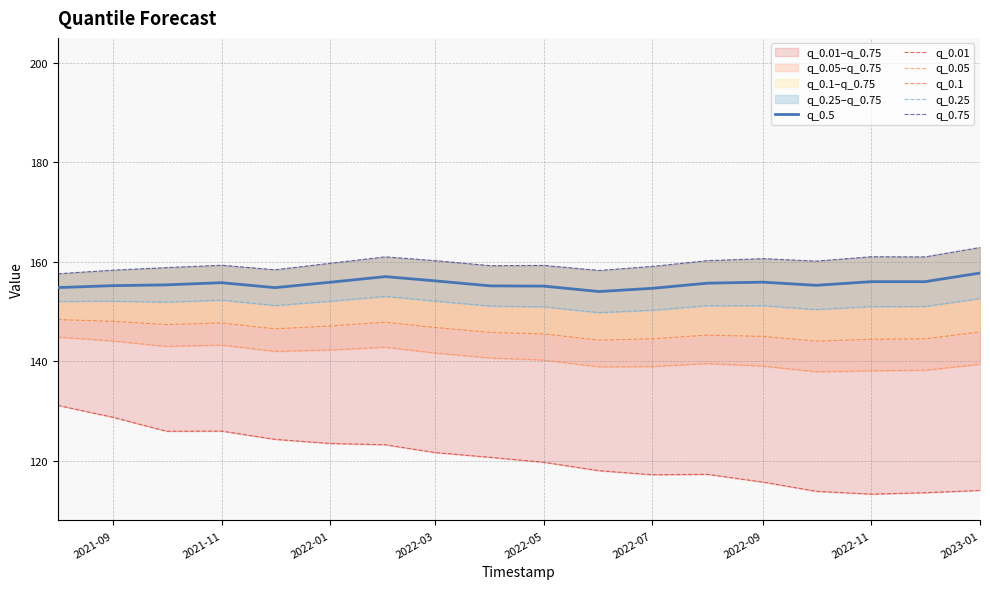

The value of q_0.5 at 2022-07 is 154.7. True or false?

True